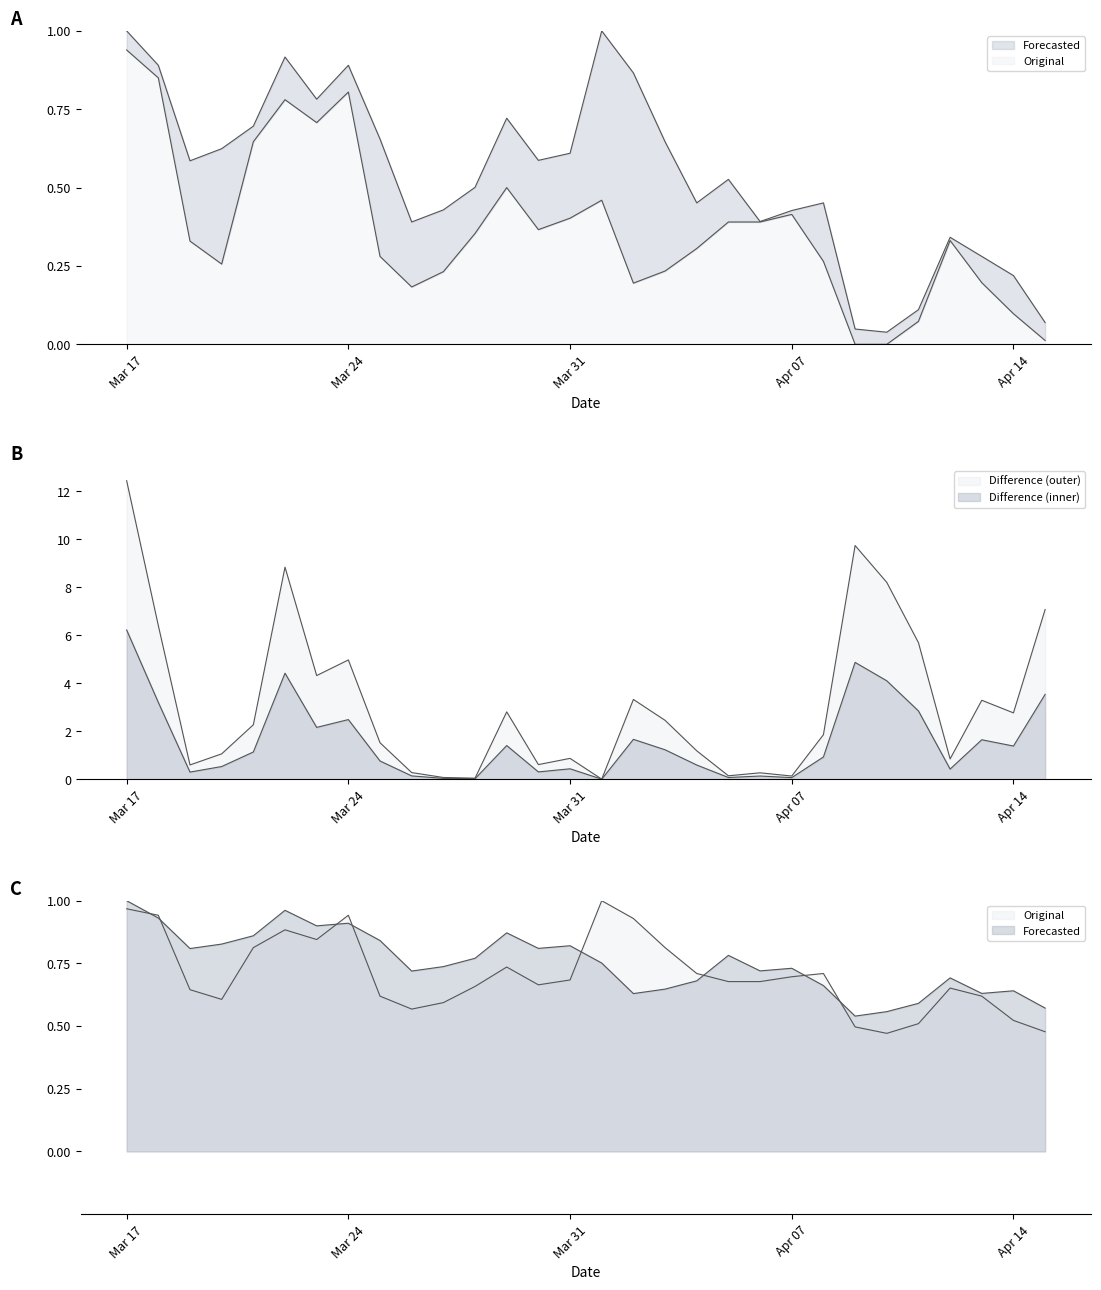

What is the difference between the maximum and minimum values in the Forecasted series?

0.5